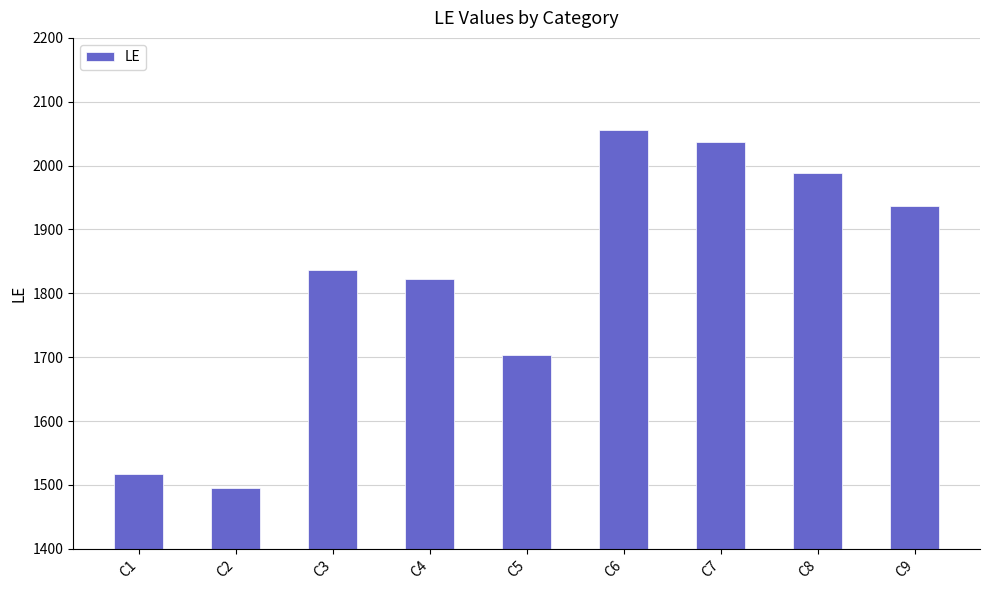

The chart shows a value of 1309 at C7. True or false?

False